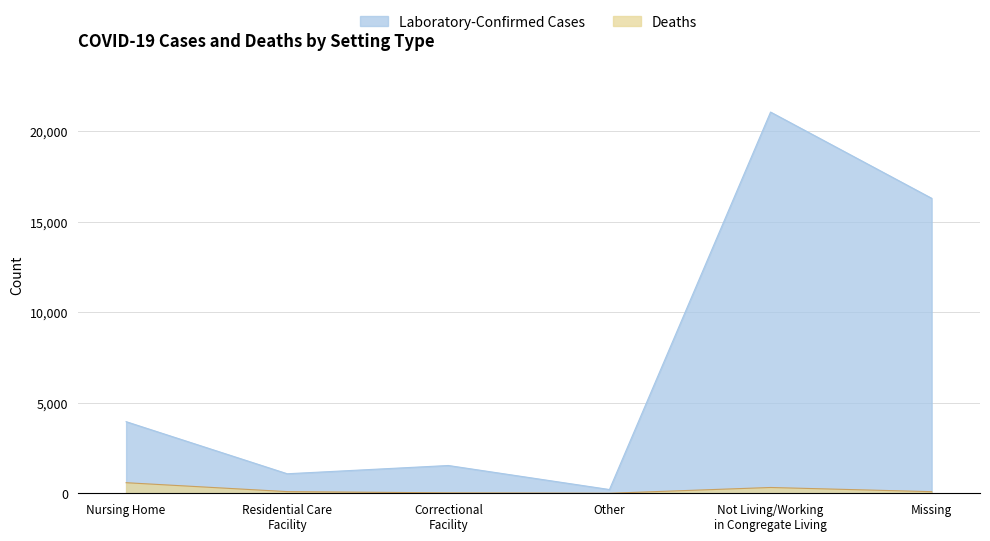

List the labels in order of Deaths value, largest first.

Nursing Home, Not Living/Working in Congregate Living, Residential Care Facility, Missing, Correctional Facility, Other